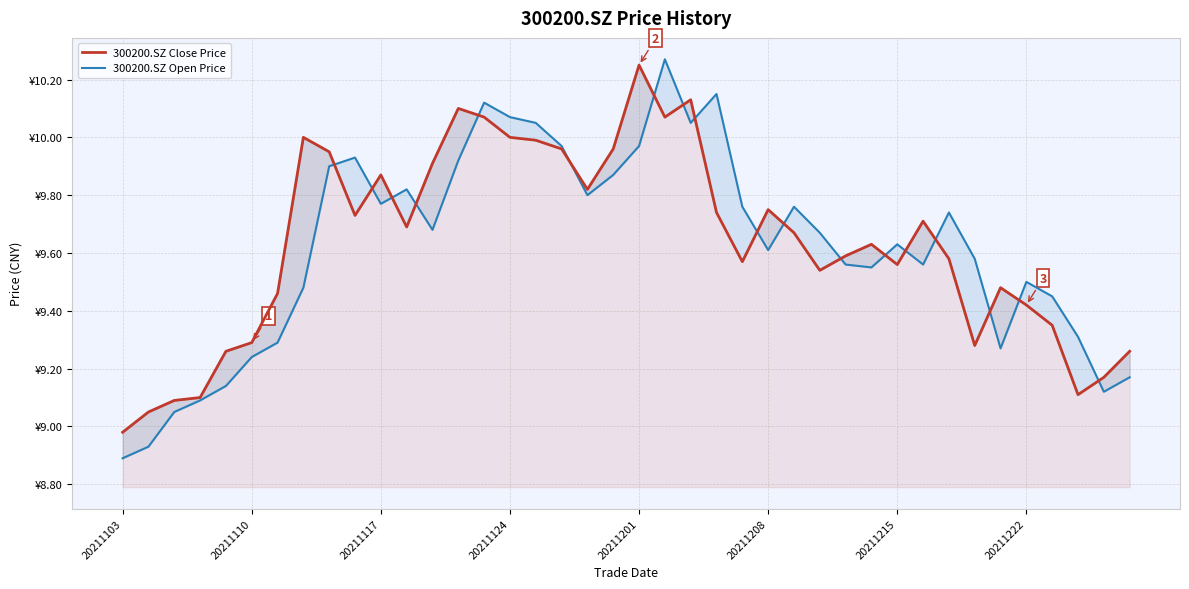

What is the difference between the second highest and second lowest values in the 300200.SZ Open Price series?

1.2